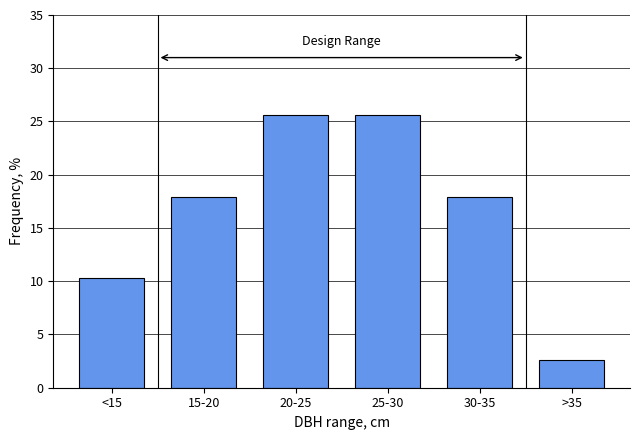

Reading right to left, what are all the values shown in this chart?

2.6	17.9	25.6	25.6	17.9	10.3